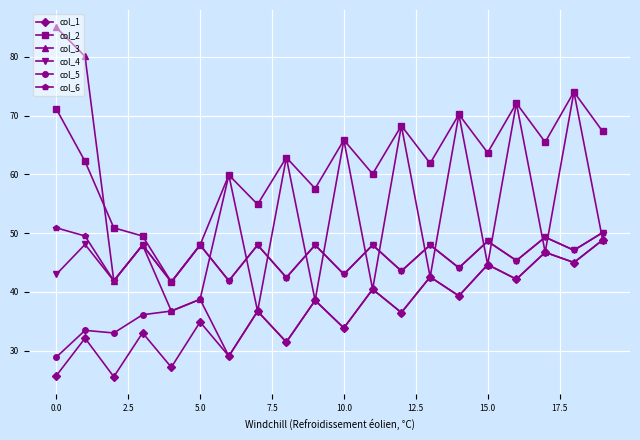

Which series has the largest total across all categories?

col_2